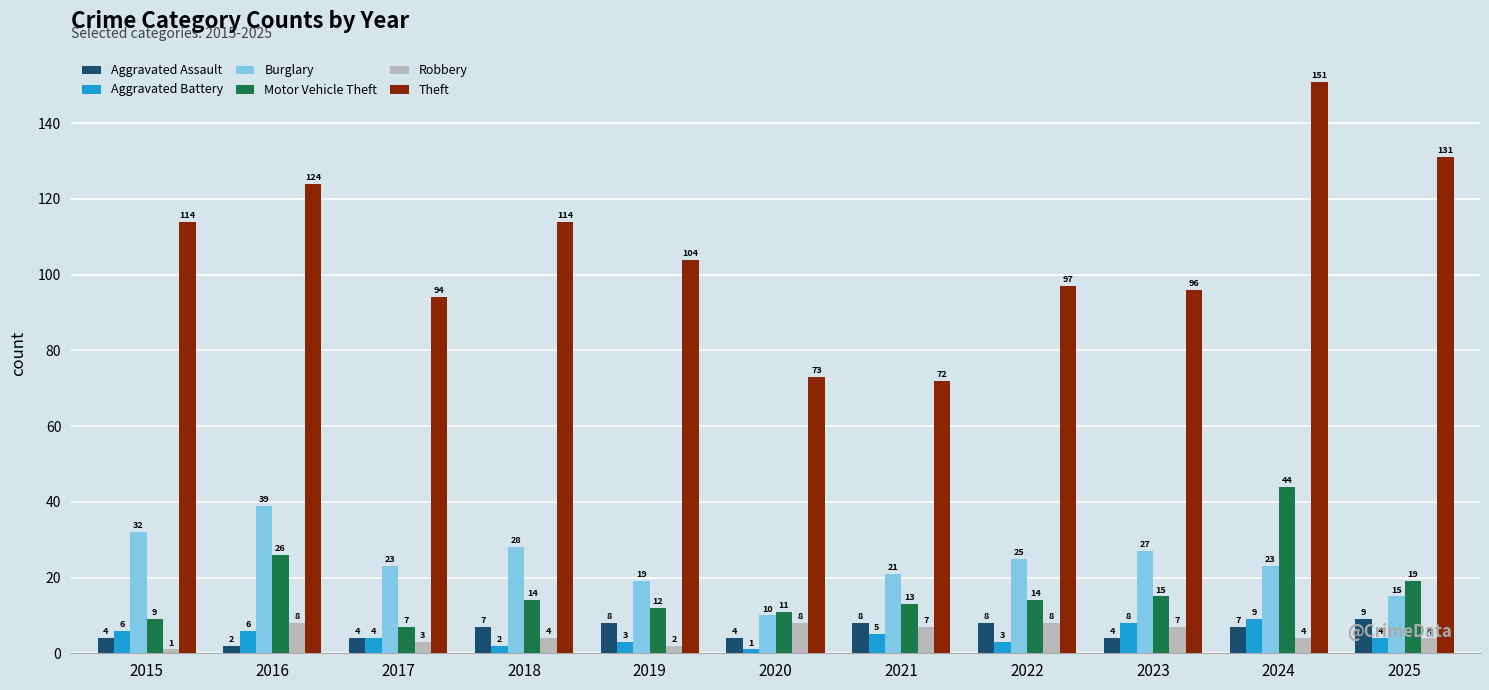

At which label is Aggravated Battery closest to 5?

2021